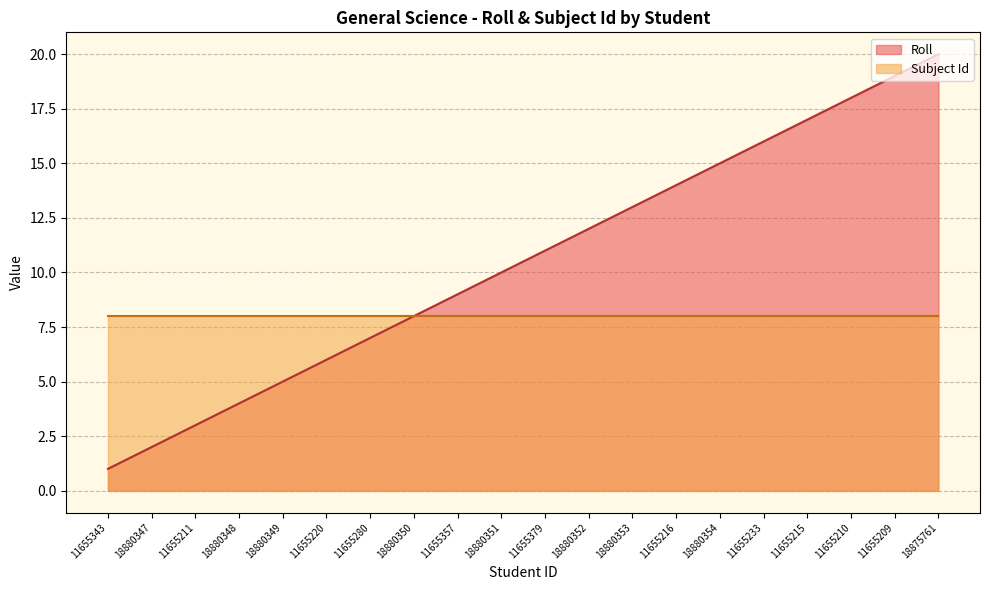

The chart shows a value of 2 at 18880347. True or false?

True